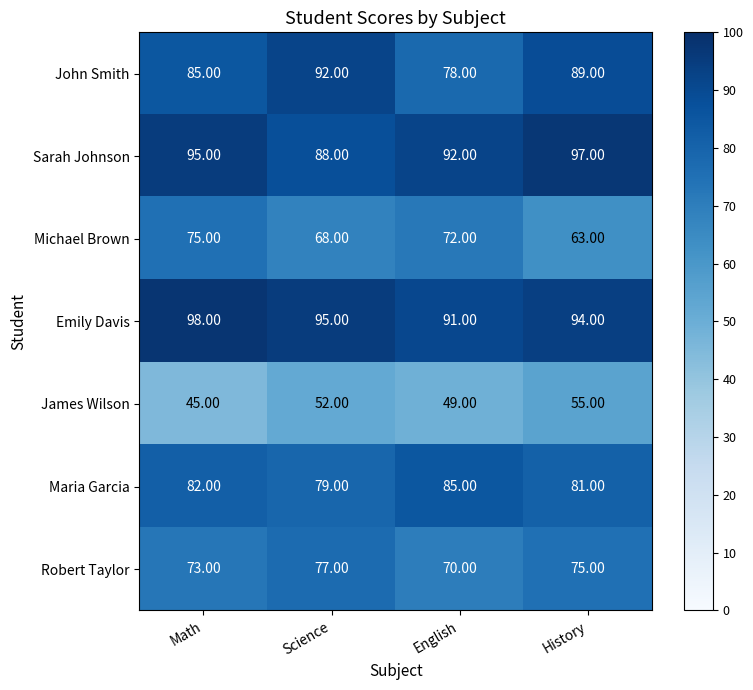

What is the total value across all series at Science?

551